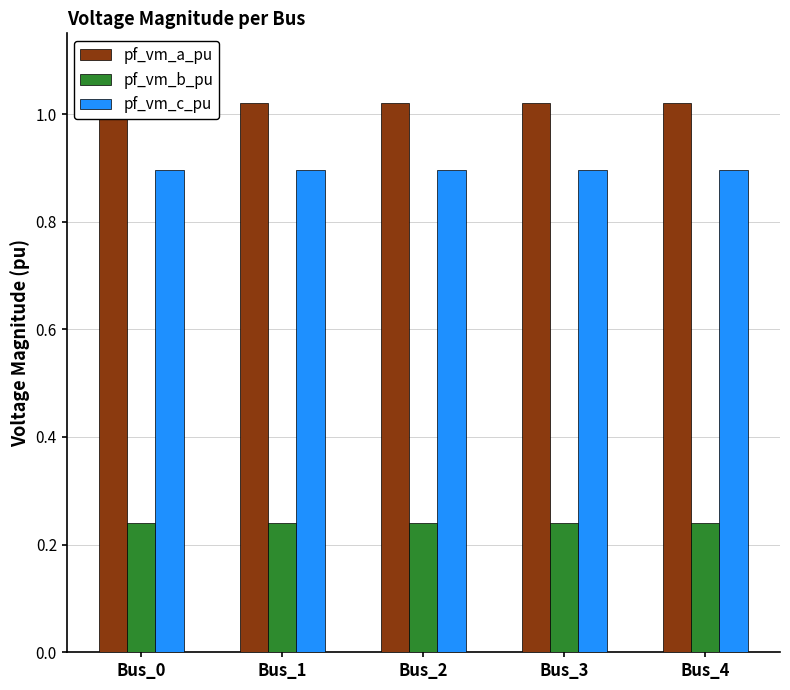

Which series has the largest total across all categories?

pf_vm_a_pu